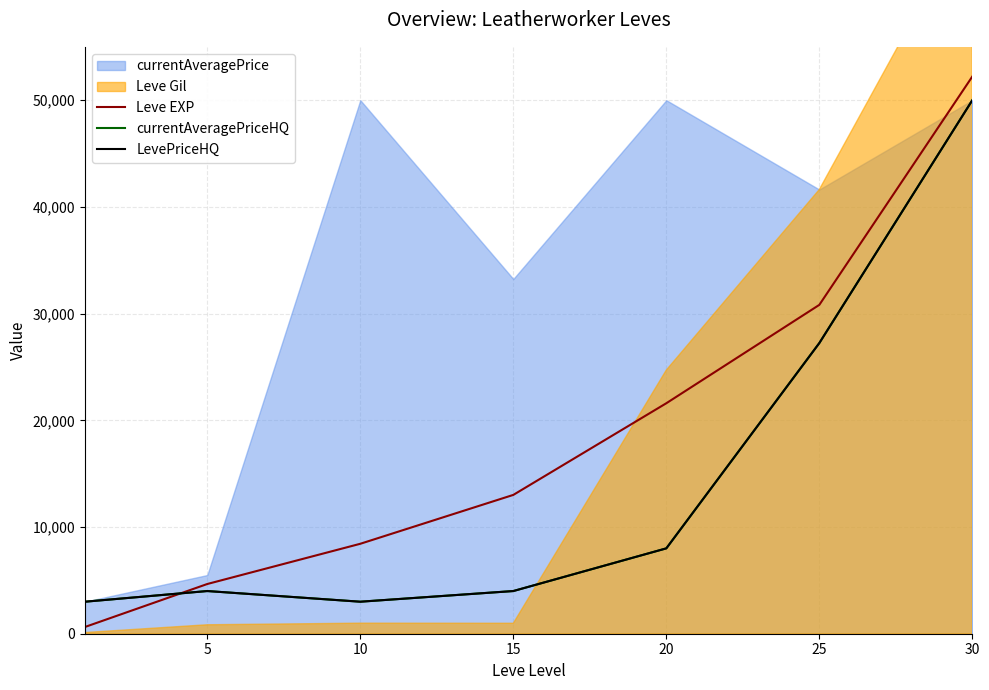

At which category does currentAveragePriceHQ reach its first local peak?

5